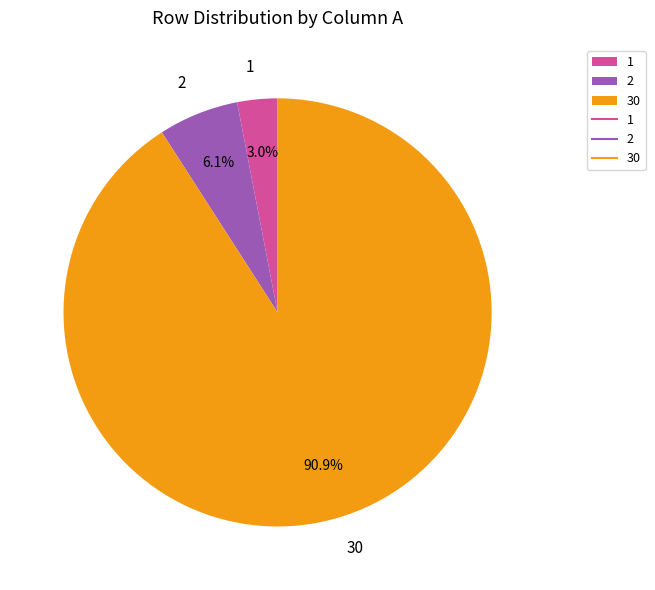

Which has a higher value, 2 or 1?

2